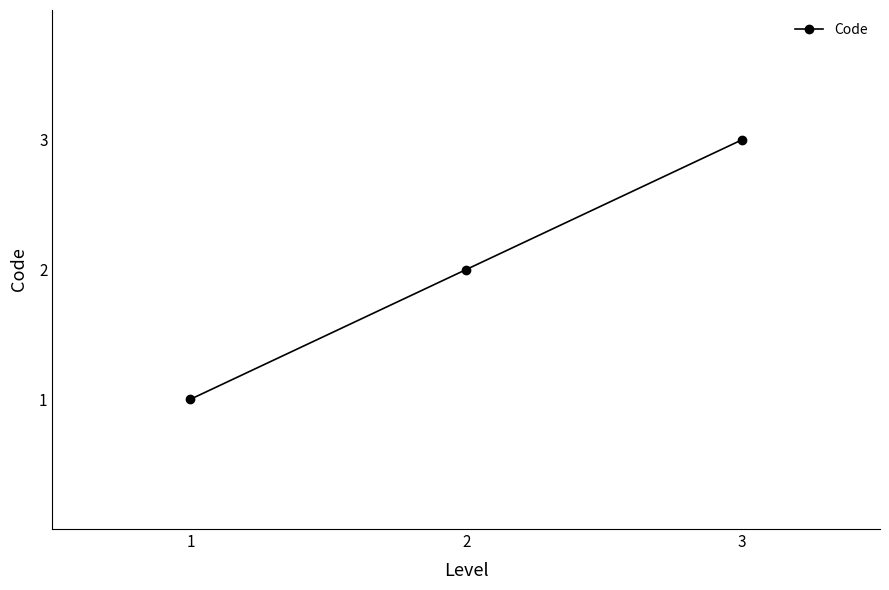

Reading right to left, what are all the values shown in this chart?

3=3	2=2	1=1